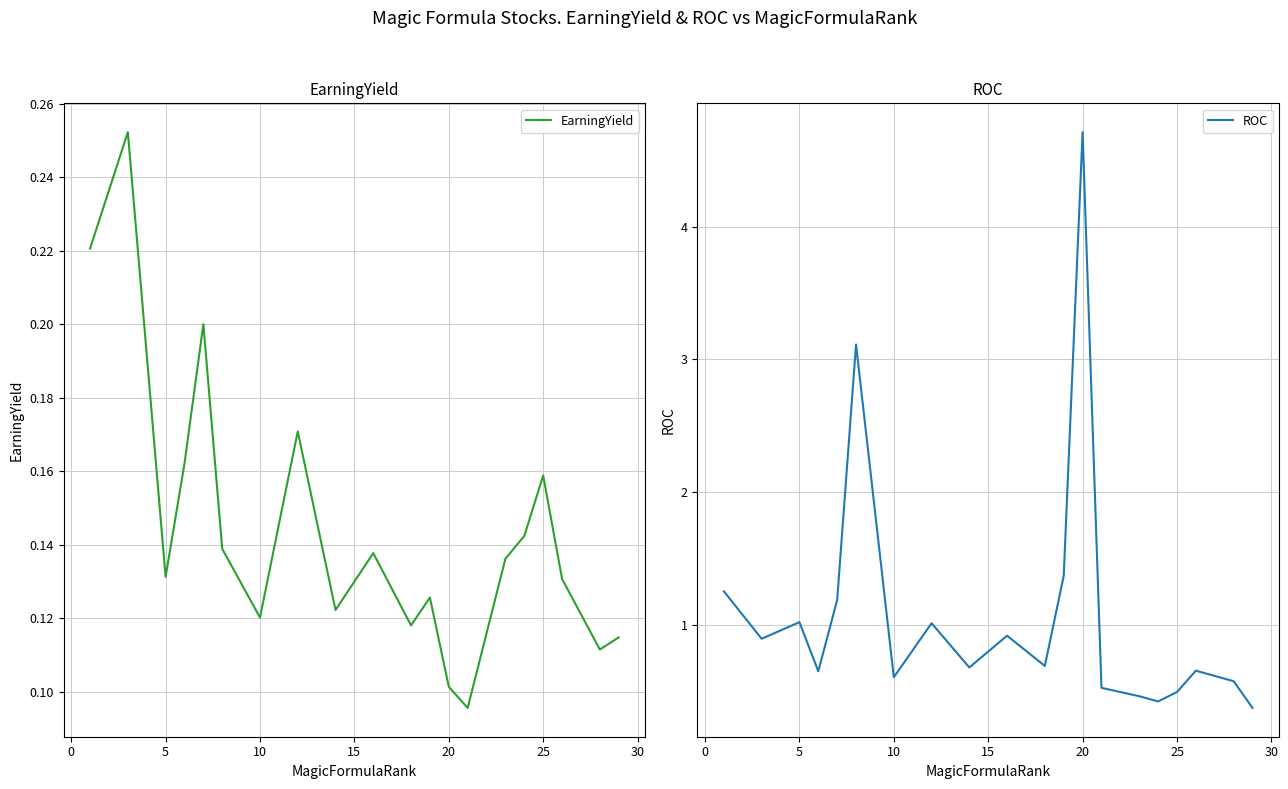

What is the value of the EarningYield point at the 17th from the left?

0.2